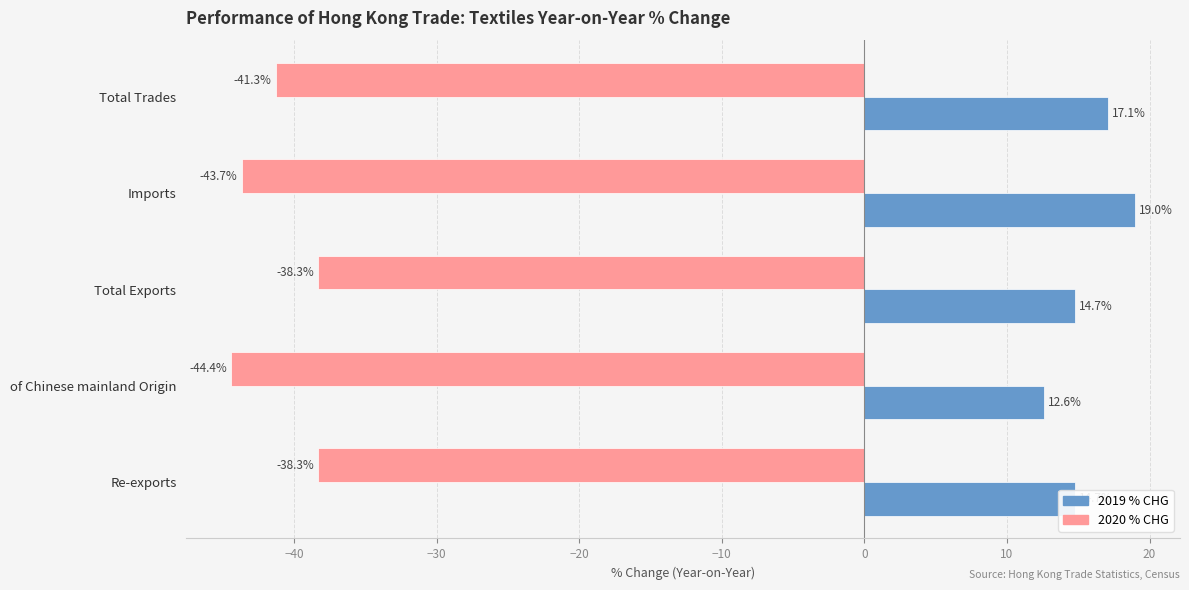

What is the spread (max minus min) of values at Total Trades?

58.4